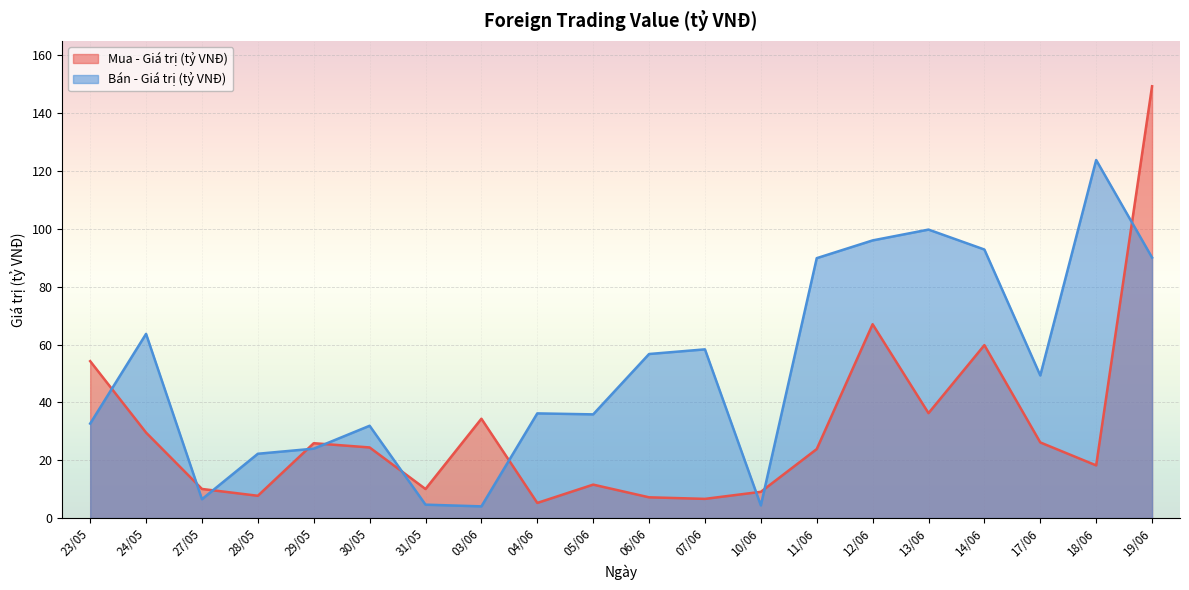

Reading right to left, what are all the values shown in this chart?

Mua - Giá trị (tỷ VNĐ): 19/06=149.3	18/06=18.2	17/06=26.2	14/06=59.8	13/06=36.3	12/06=67.0	11/06=23.9	10/06=9.1	07/06=6.6	06/06=7.2	05/06=11.6	04/06=5.2	03/06=34.4	31/05=10.1	30/05=24.4	29/05=25.9	28/05=7.7	27/05=10.1	24/05=29.6	23/05=54.3
Bán - Giá trị (tỷ VNĐ): 19/06=90.1	18/06=123.8	17/06=49.3	14/06=92.9	13/06=99.8	12/06=96.0	11/06=89.9	10/06=4.4	07/06=58.3	06/06=56.7	05/06=35.9	04/06=36.2	03/06=4.0	31/05=4.6	30/05=31.9	29/05=24.0	28/05=22.2	27/05=6.5	24/05=63.7	23/05=32.7